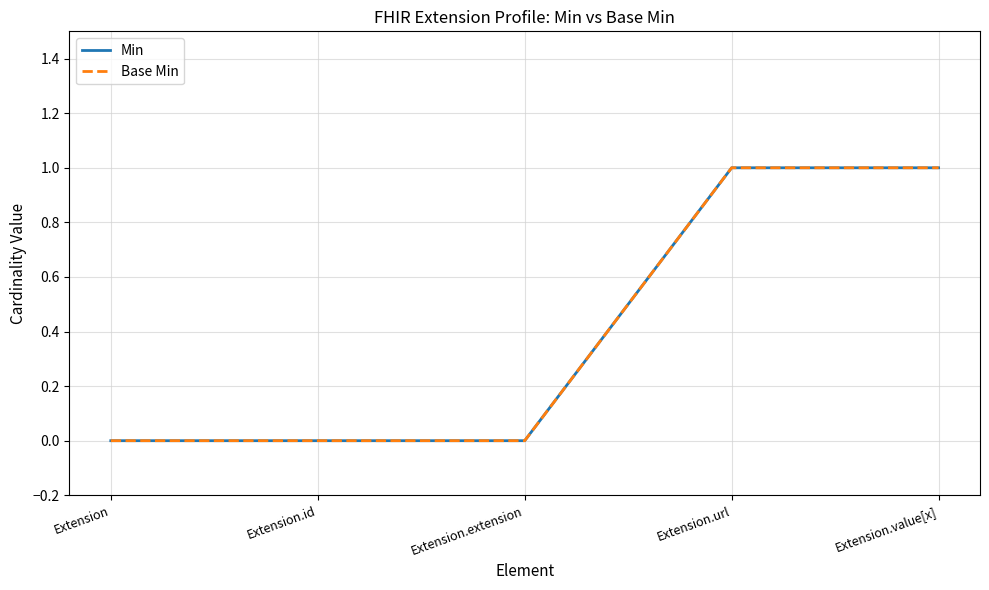

Which has a higher value, Extension.value[x] or Extension.url?

Extension.value[x]